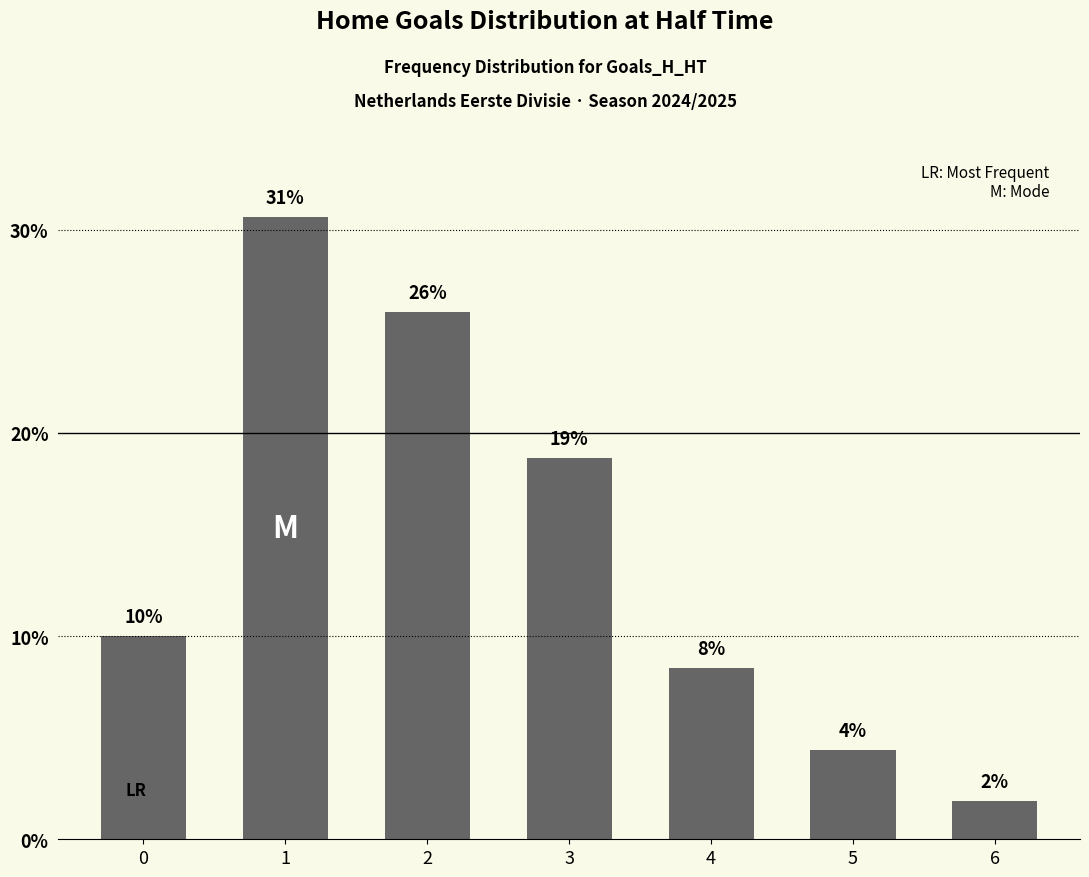

Are the bars horizontal?

No